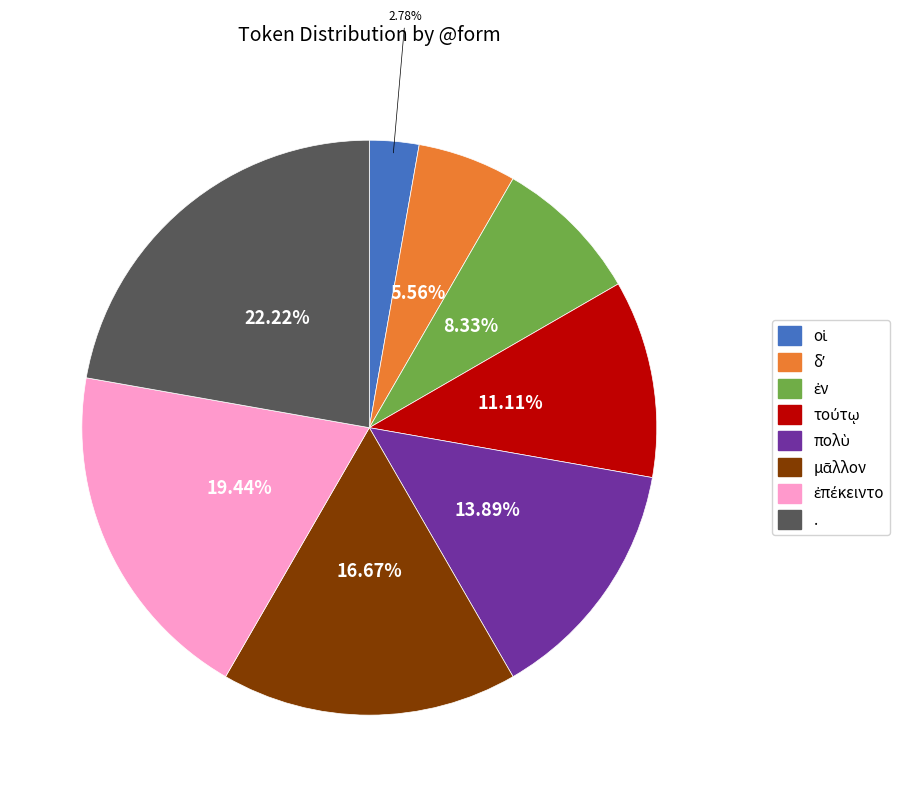

What is the largest slice in the pie chart?

.